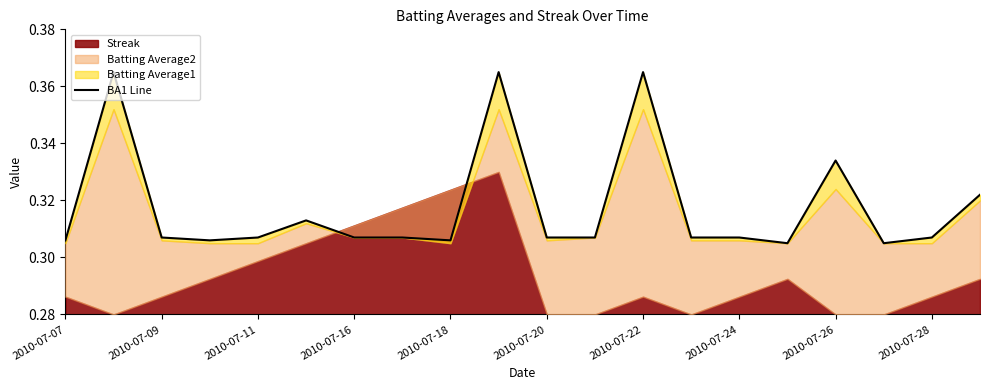

What value does the data have at 2010-07-24?

0.3